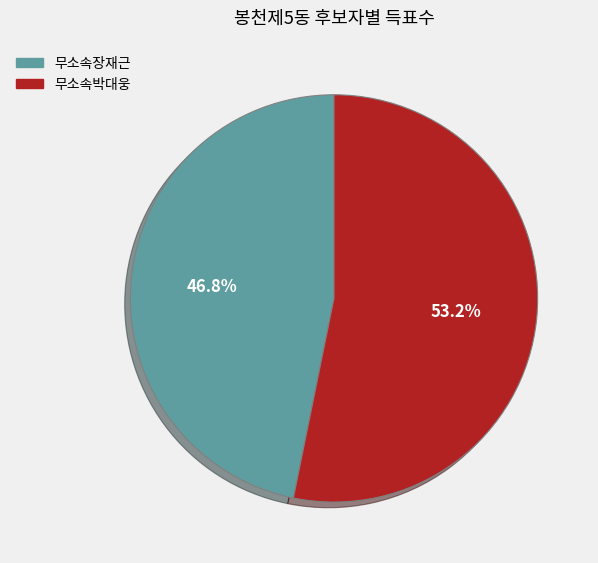

Is there any slice that represents more than half of the pie?

Yes